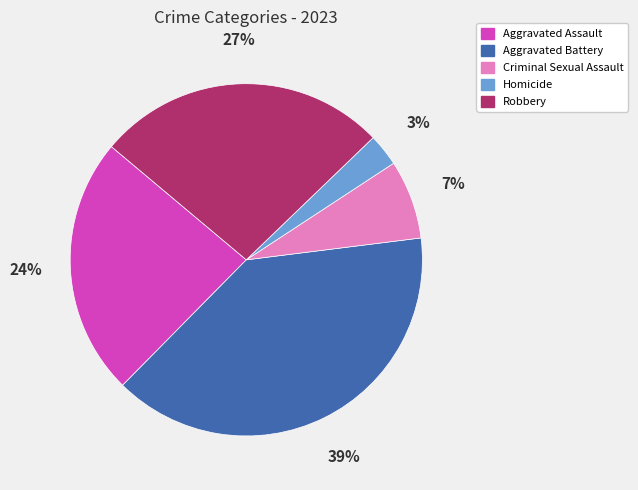

Does any single category account for the majority?

No